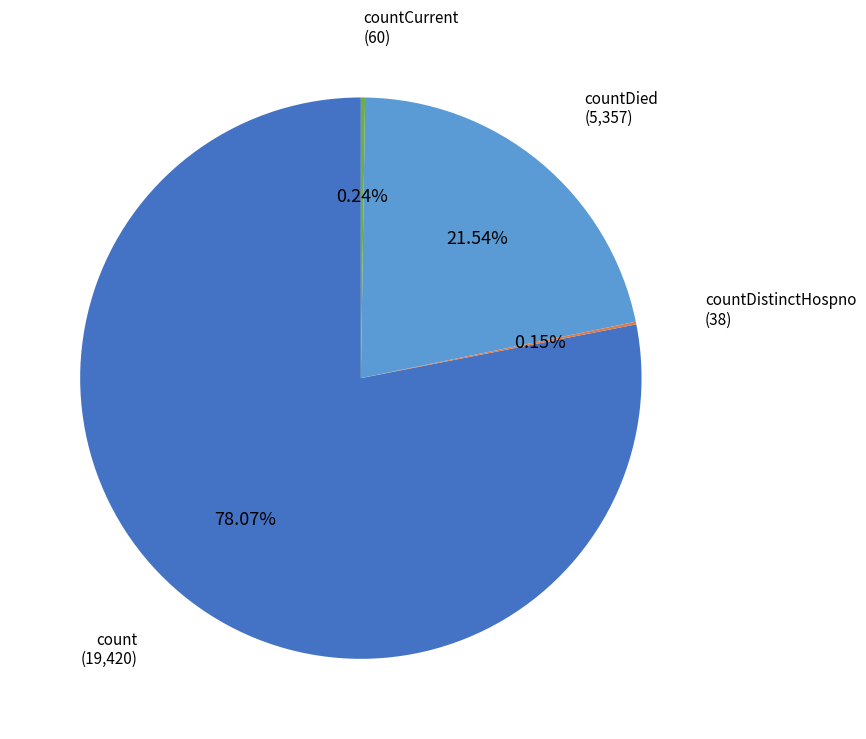

Is there any slice that represents more than half of the pie?

Yes